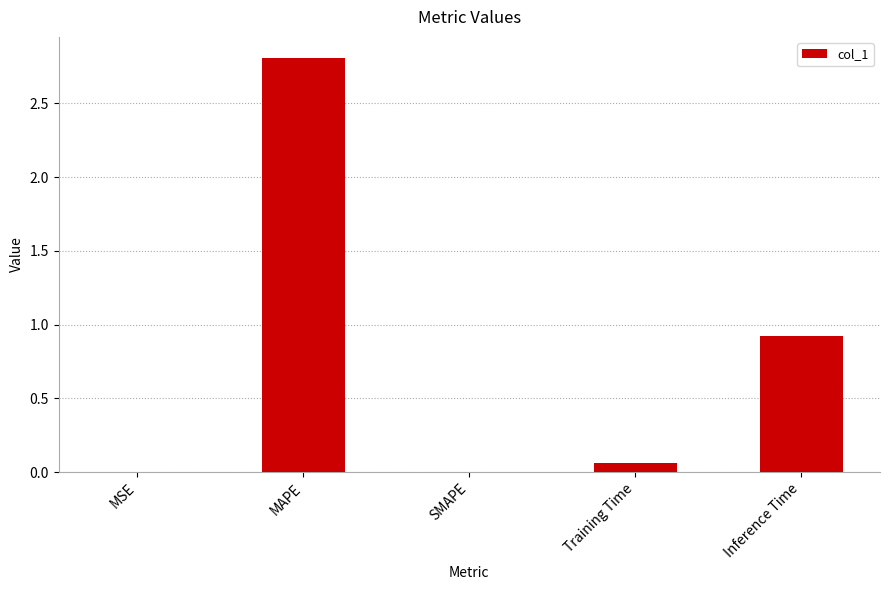

At which category does the chart reach its peak across all series?

MAPE